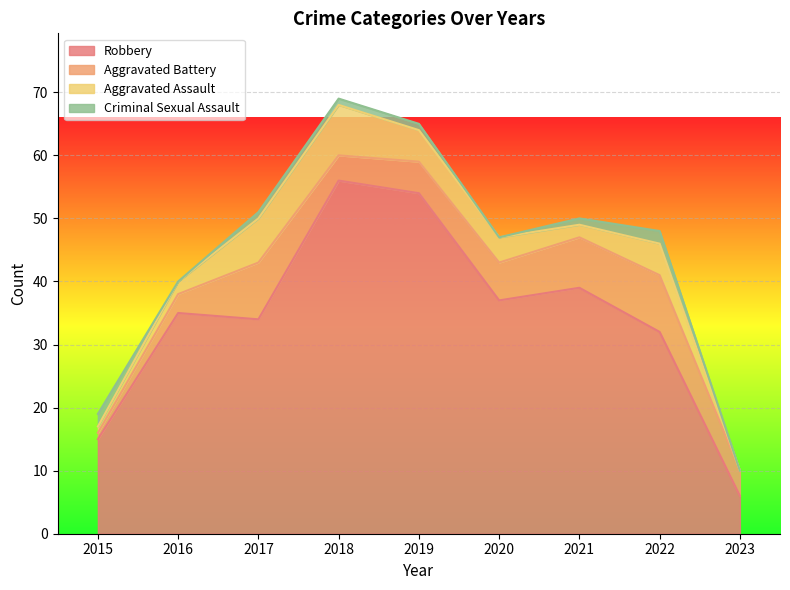

Rank the series at 2018 from highest to lowest value.

Robbery, Aggravated Assault, Aggravated Battery, Criminal Sexual Assault